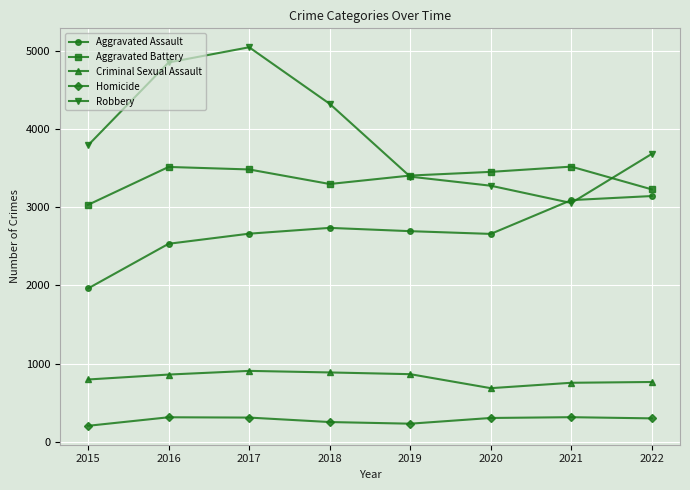

At 2017, list the series in order from largest to smallest.

Robbery, Aggravated Battery, Aggravated Assault, Criminal Sexual Assault, Homicide